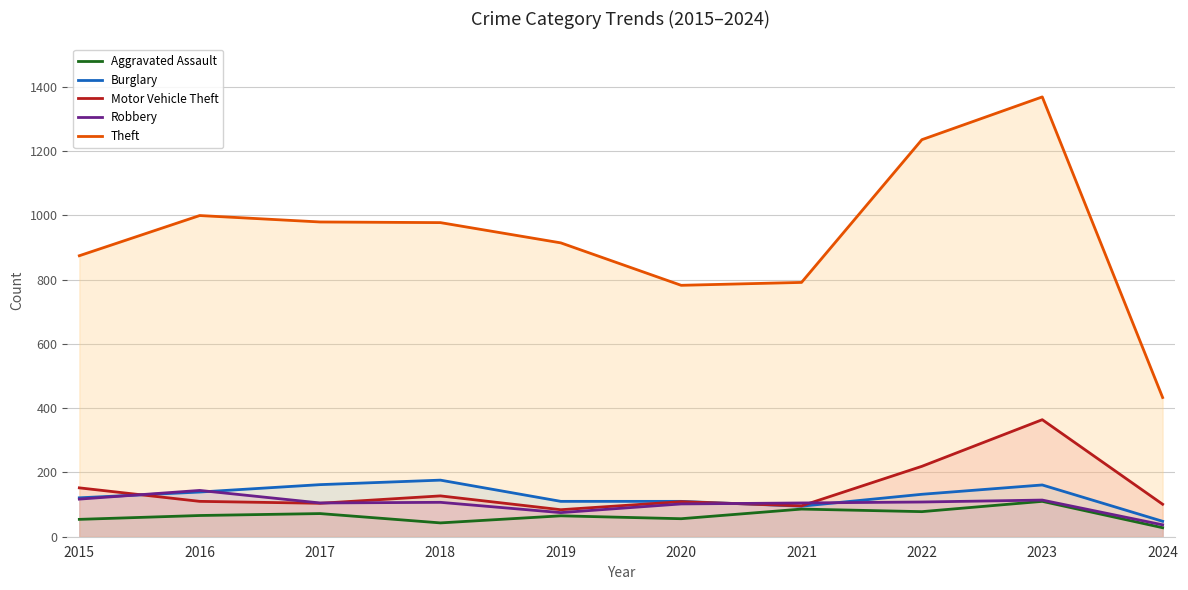

Where is the first local minimum for Burglary?

2021